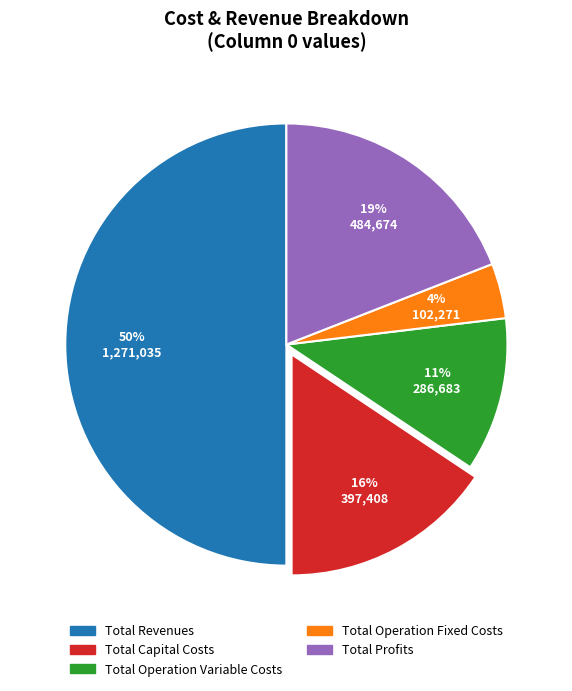

To the nearest percent, what portion does Total Operation Variable Costs represent?

11%